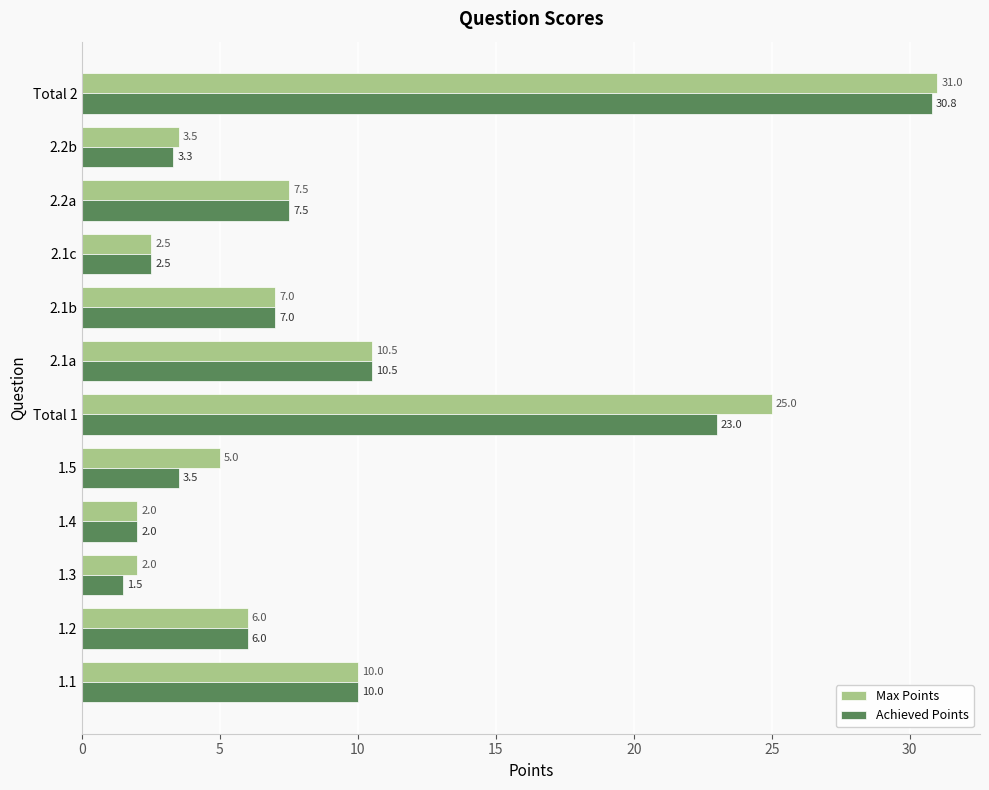

What are all the series names shown in the legend?

Max Points, Achieved Points